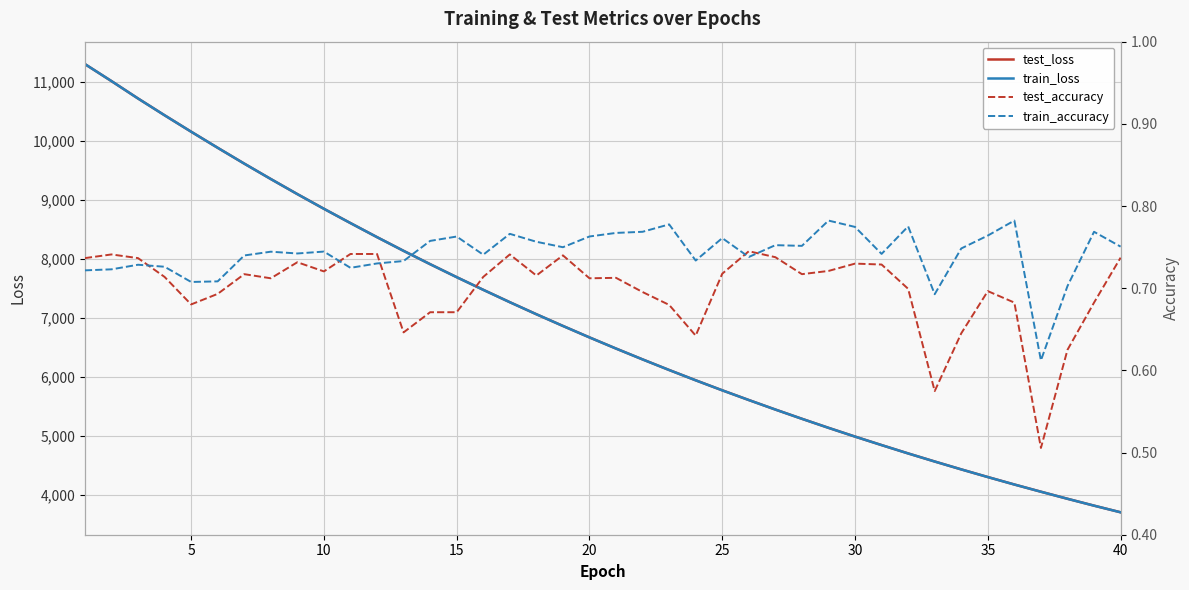

List the series in order of their peak value, highest first.

train_loss, test_loss, train_accuracy, test_accuracy